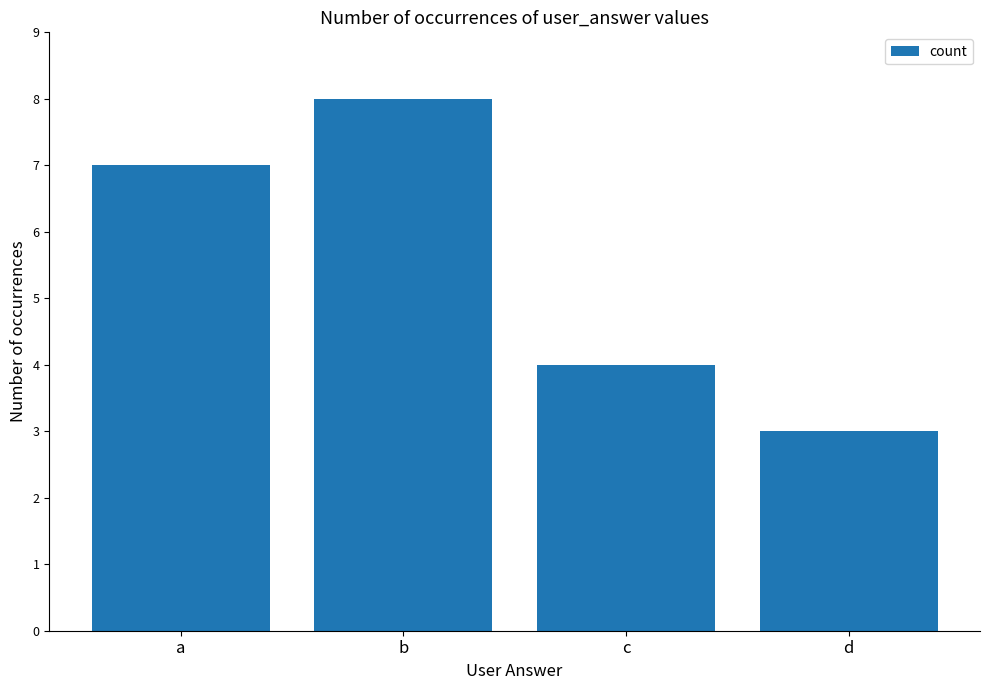

Which label corresponds to the largest value in the chart?

b